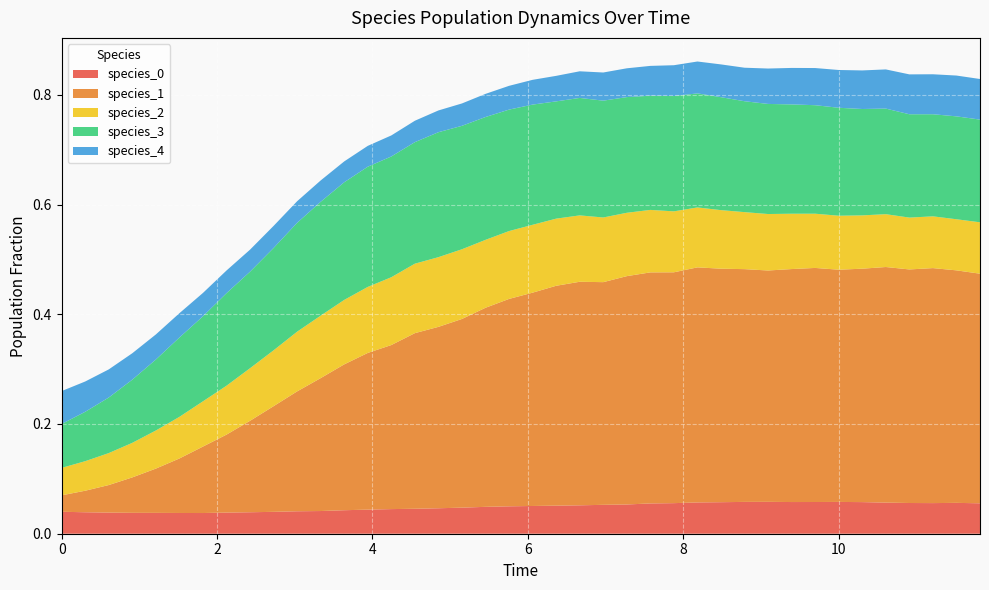

Reading left to right, list all the values displayed in this chart.

species_0: 0.0	0.0	0.0	0.0	0.0	0.0	0.0	0.0	0.0	0.0	0.0	0.0	0.0	0.0	0.0	0.0	0.0	0.0	0.0	0.0	0.1	0.1	0.1	0.1	0.1	0.1	0.1	0.1	0.1	0.1	0.1	0.1	0.1	0.1	0.1	0.1	0.1	0.1	0.1	0.1
species_1: 0.0	0.0	0.1	0.1	0.1	0.1	0.1	0.1	0.2	0.2	0.2	0.2	0.3	0.3	0.3	0.3	0.3	0.3	0.4	0.4	0.4	0.4	0.4	0.4	0.4	0.4	0.4	0.4	0.4	0.4	0.4	0.4	0.4	0.4	0.4	0.4	0.4	0.4	0.4	0.4
species_2: 0.1	0.1	0.1	0.1	0.1	0.1	0.1	0.1	0.1	0.1	0.1	0.1	0.1	0.1	0.1	0.1	0.1	0.1	0.1	0.1	0.1	0.1	0.1	0.1	0.1	0.1	0.1	0.1	0.1	0.1	0.1	0.1	0.1	0.1	0.1	0.1	0.1	0.1	0.1	0.1
species_3: 0.1	0.1	0.1	0.1	0.1	0.1	0.2	0.2	0.2	0.2	0.2	0.2	0.2	0.2	0.2	0.2	0.2	0.2	0.2	0.2	0.2	0.2	0.2	0.2	0.2	0.2	0.2	0.2	0.2	0.2	0.2	0.2	0.2	0.2	0.2	0.2	0.2	0.2	0.2	0.2
species_4: 0.1	0.1	0.1	0.0	0.0	0.0	0.0	0.0	0.0	0.0	0.0	0.0	0.0	0.0	0.0	0.0	0.0	0.0	0.0	0.0	0.0	0.0	0.0	0.1	0.1	0.1	0.1	0.1	0.1	0.1	0.1	0.1	0.1	0.1	0.1	0.1	0.1	0.1	0.1	0.1